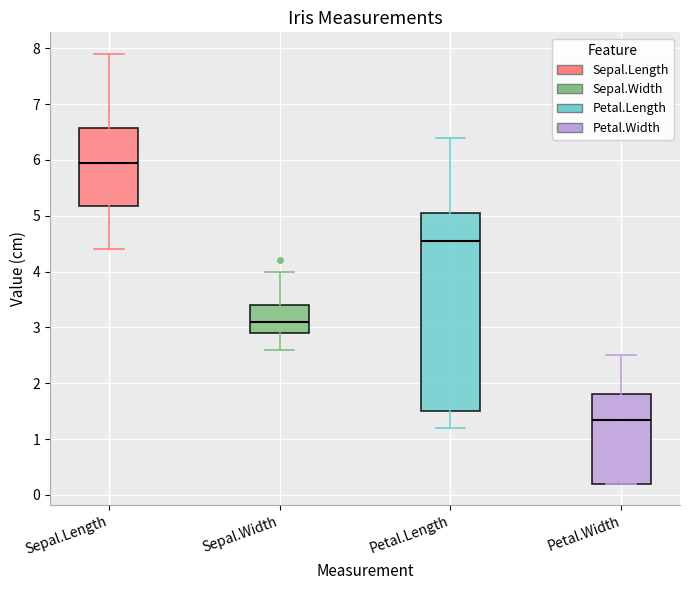

Comparing the boxes themselves (not the whiskers), which one is the tallest?

Petal.Length